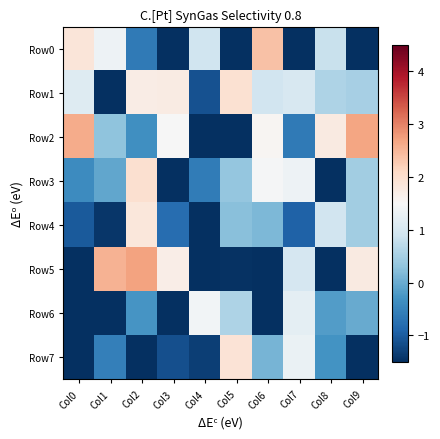

Between Col3 and Col6, which series saw the biggest shift?

Row0